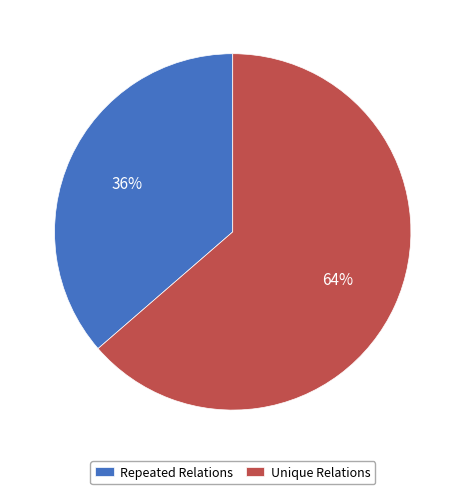

To the nearest percent, what percentage of the pie is Unique Relations?

64%